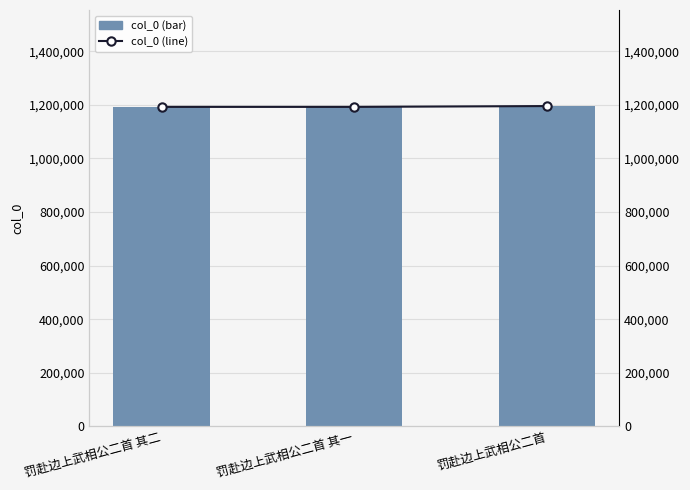

Is the value of col_0 (line) at 罚赴边上武相公二首 其二 greater than the value of col_0 at 罚赴边上武相公二首 其二?

No